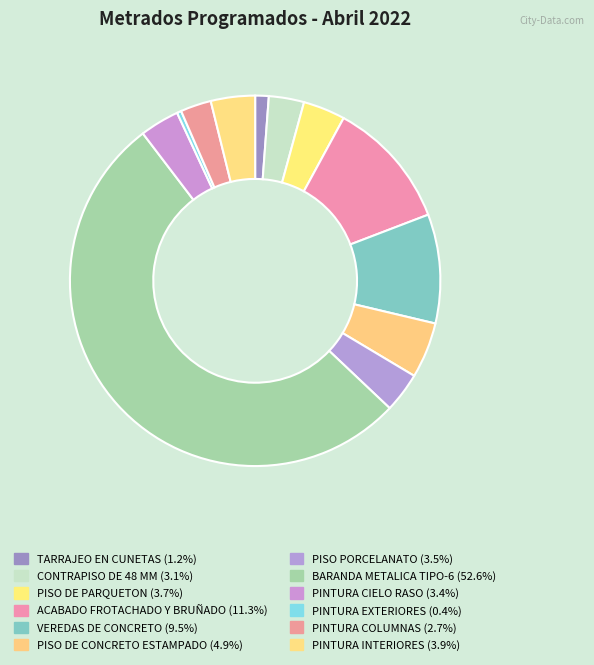

How many slices are in this pie chart?

12